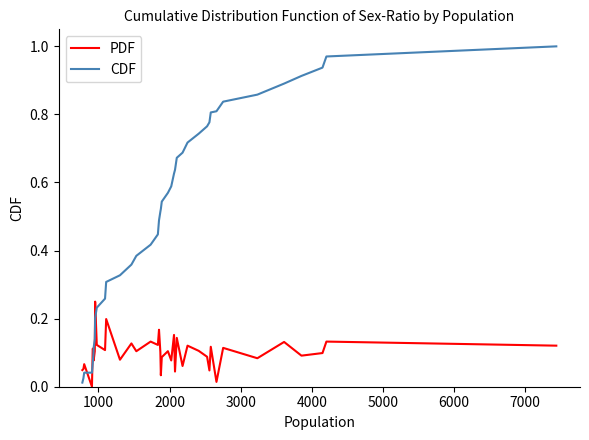

Which series has the largest range (max minus min)?

CDF